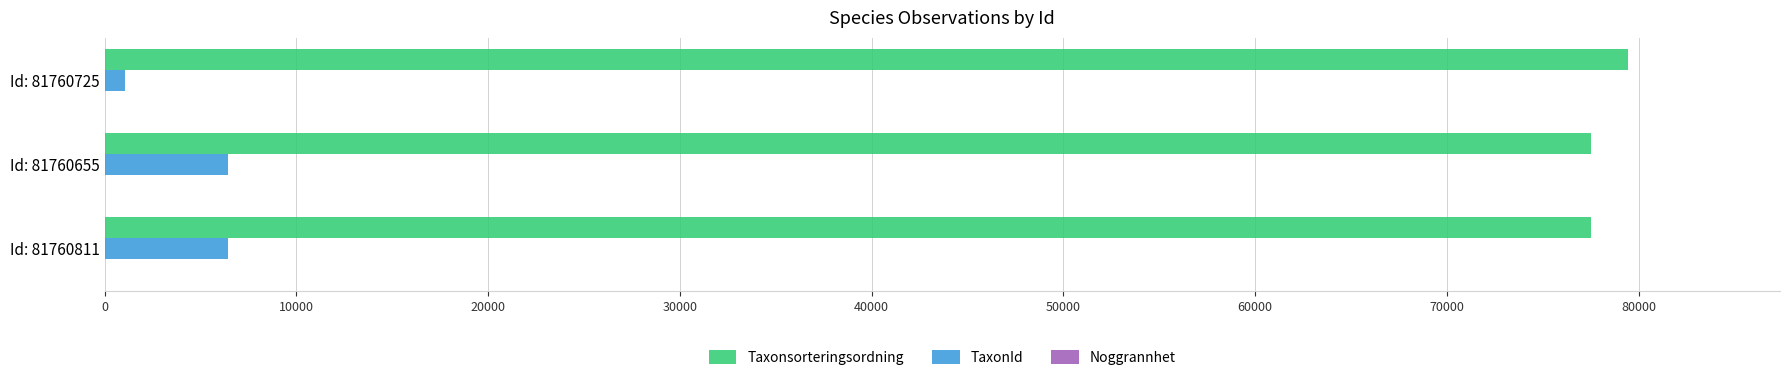

The value of Taxonsorteringsordning at Id: 81760655 is 39099. True or false?

False